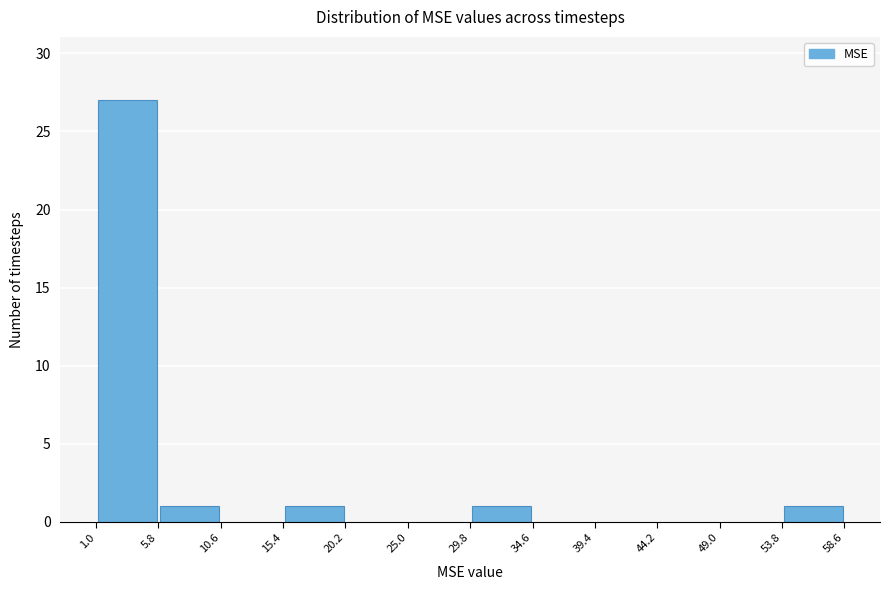

What is the height of the bar covering 29.8 to 34.6 on the x-axis? The values are not printed on the chart, so give them approximately, as read against the axis.

1